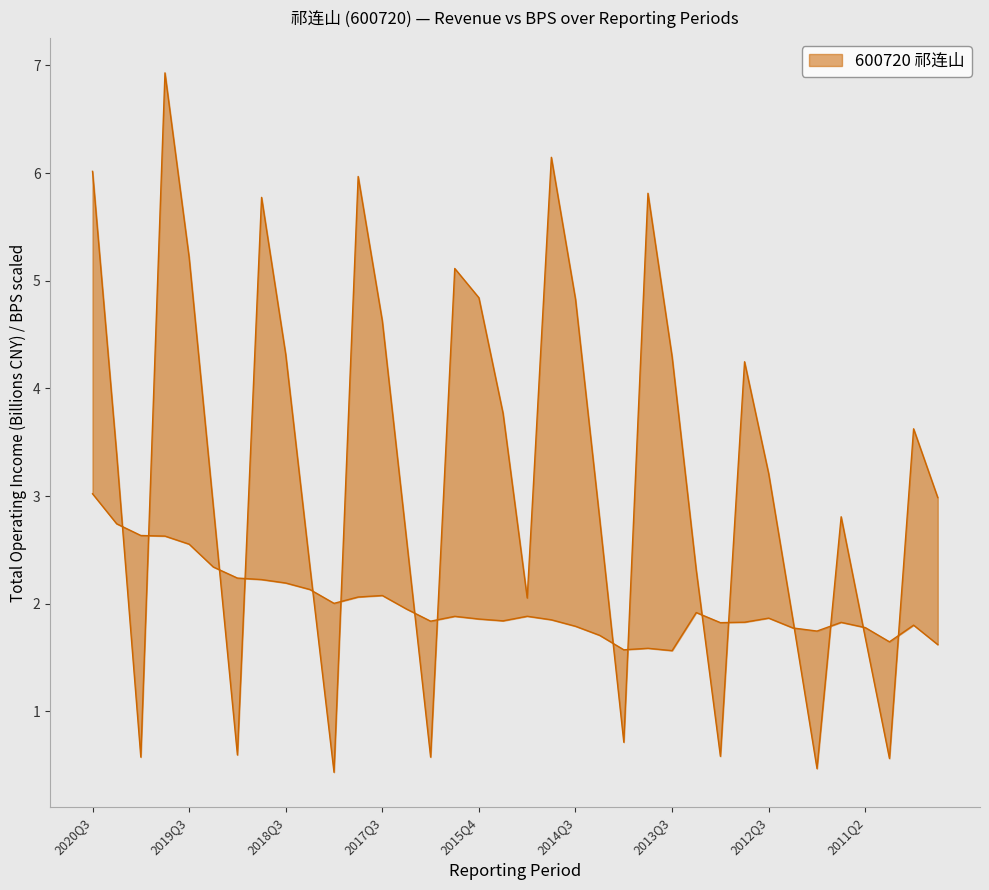

What is the sum of all TOTAL_OPERATE_INCOME_upper values?

117.0